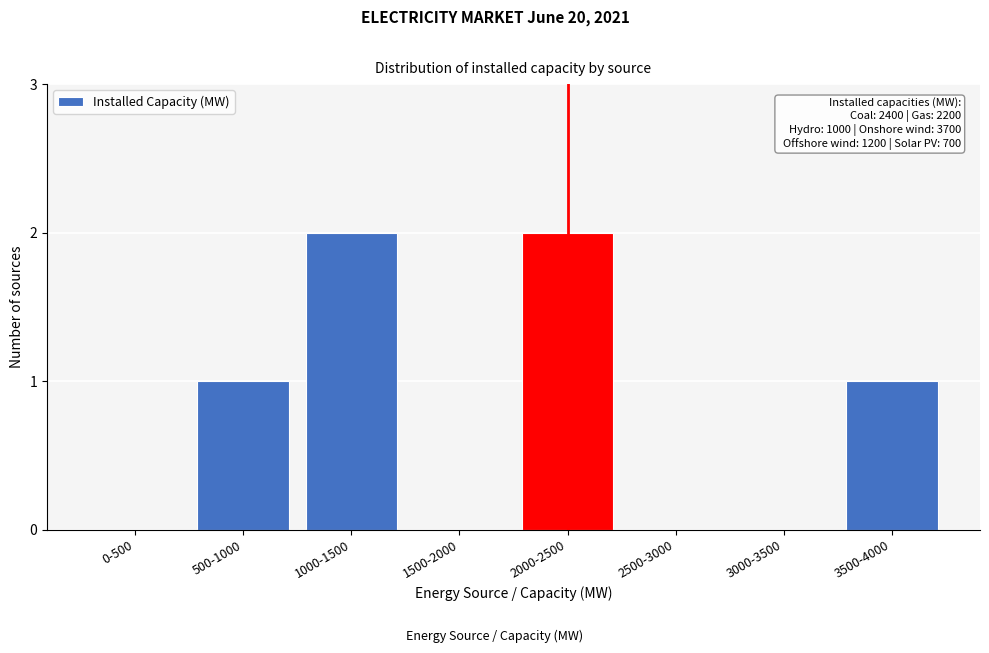

Reading left to right, what are all the values shown in this chart?

0-500=0	500-1000=1	1000-1500=2	1500-2000=0	2000-2500=2	2500-3000=0	3000-3500=0	3500-4000=1